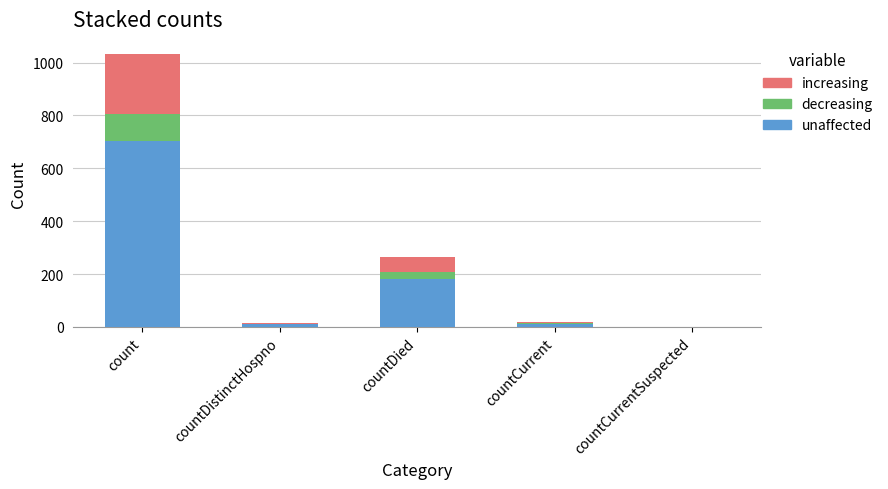

Which category has the highest value in the unaffected series?

count